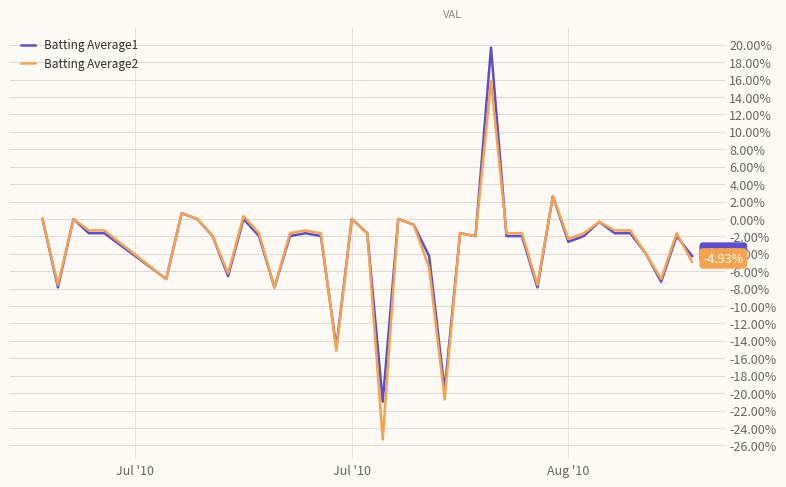

List the series in order of their peak value, highest first.

Batting Average1, Batting Average2